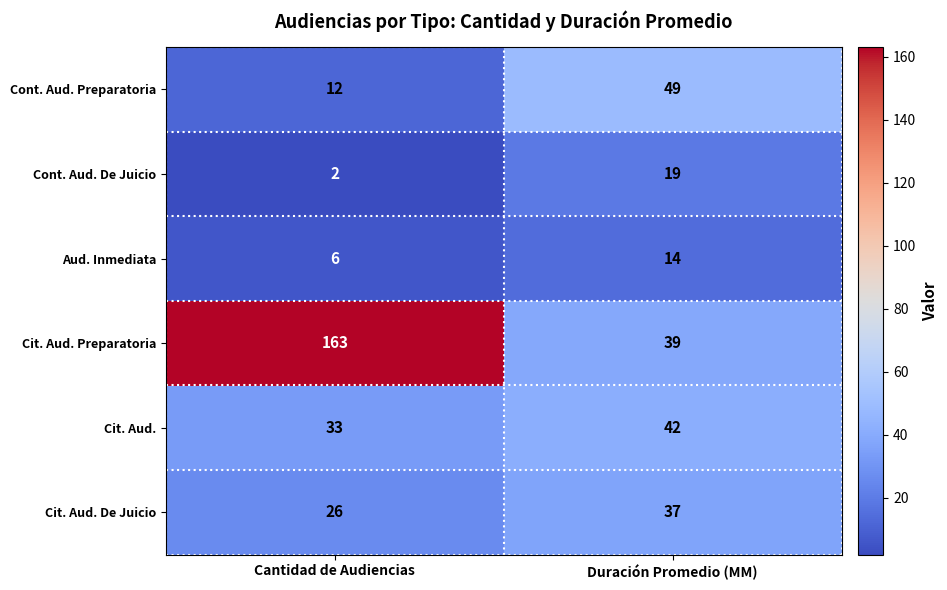

What is the spread (max minus min) of values at Duración Promedio (MM)?

35